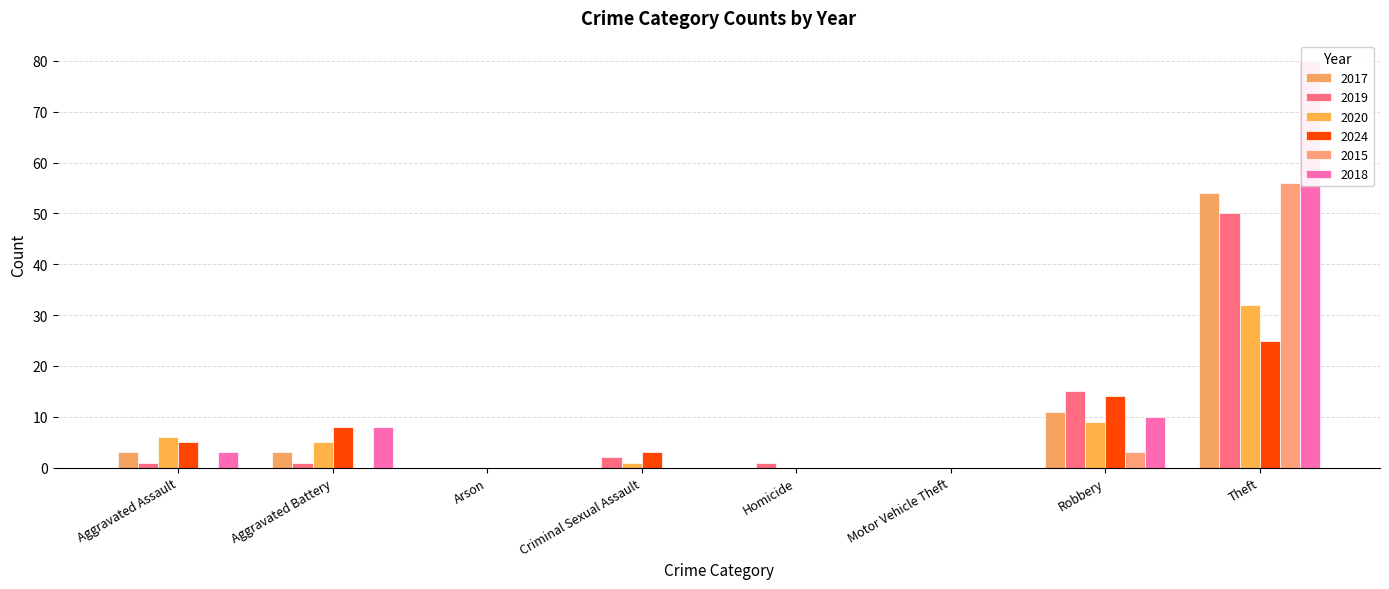

What value does the 2018 series have at Total, to the nearest 50?

100